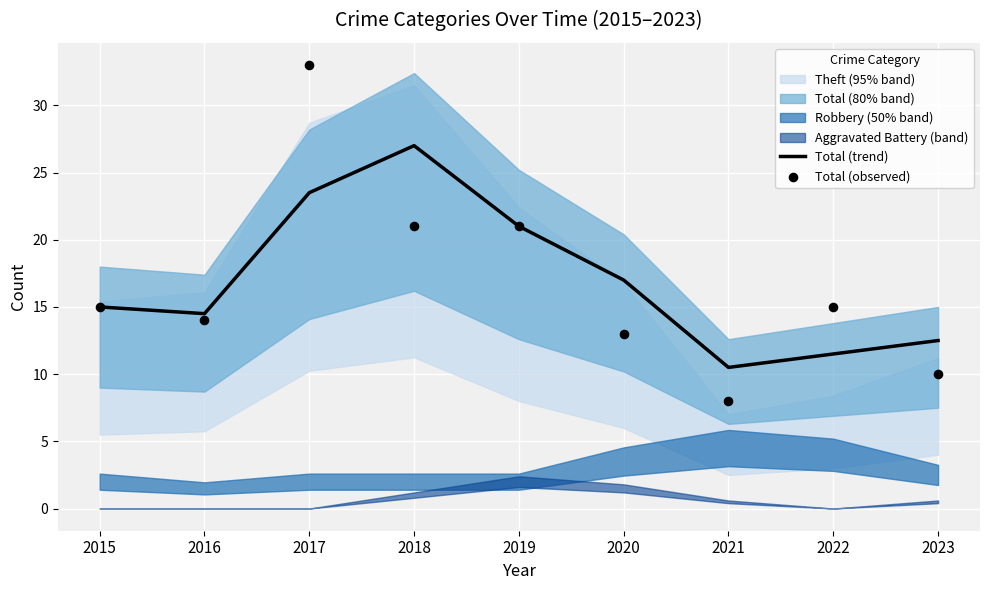

At how many categories does at least one series exceed 13?

7